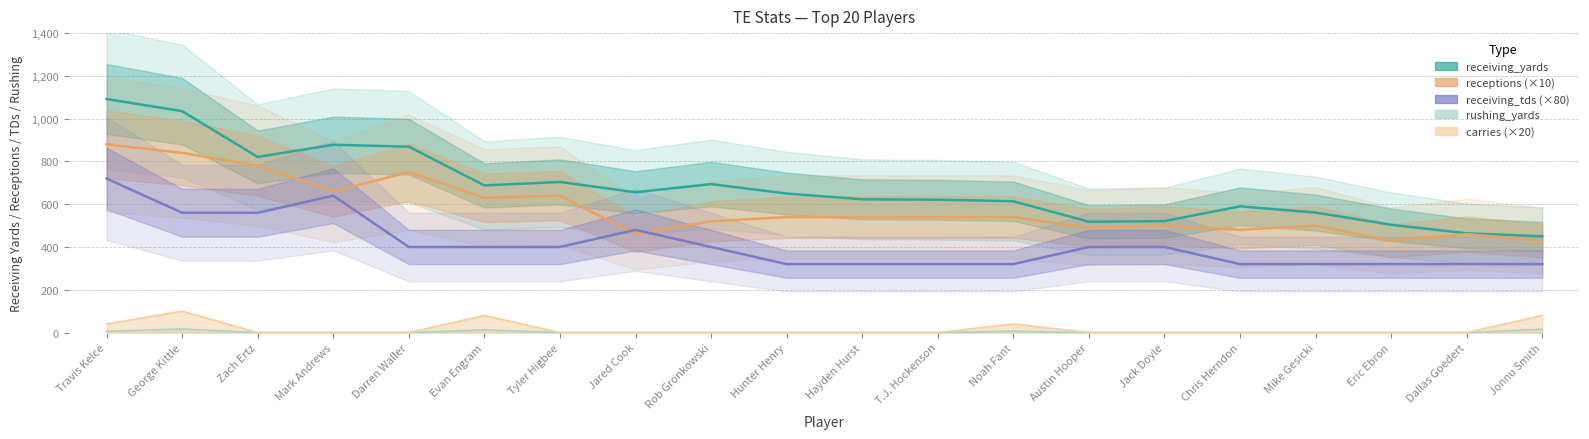

Which has a higher value, Mark Andrews or Noah Fant?

Mark Andrews